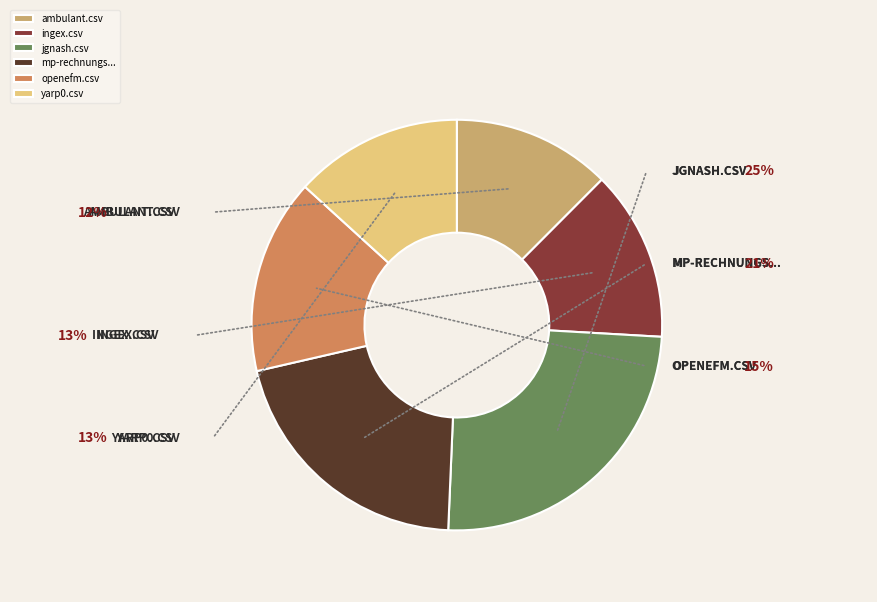

Between ingex.csv and mp-rechnungs..., which is larger?

mp-rechnungs...